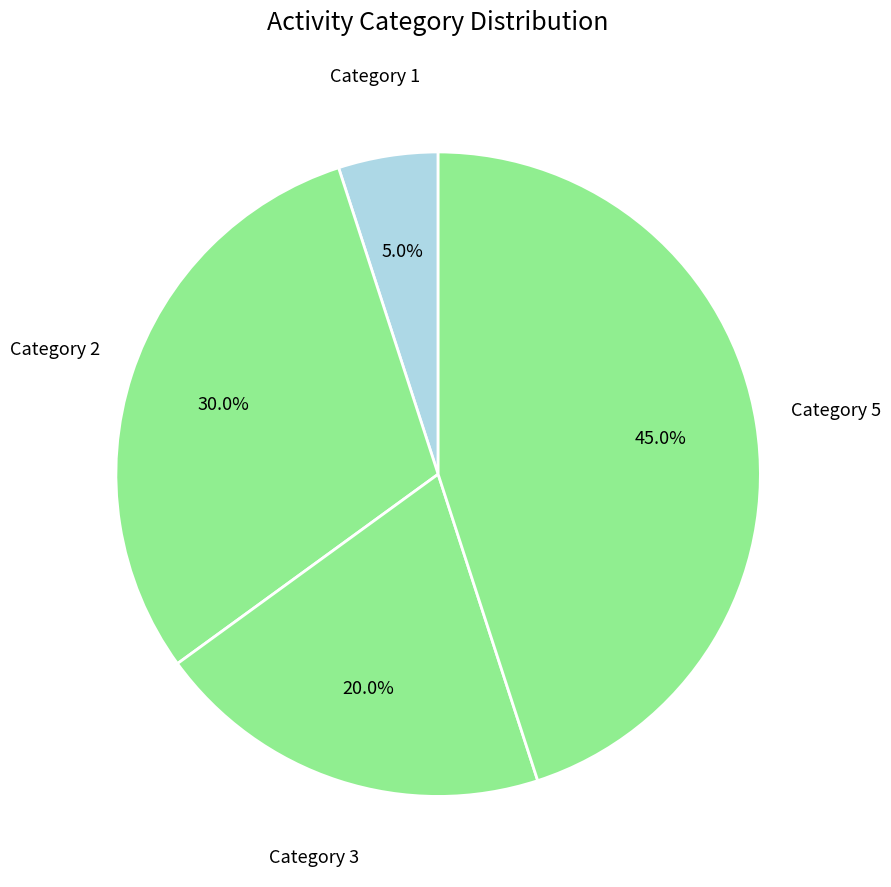

Rank the categories by value from highest to lowest.

Category 5, Category 2, Category 3, Category 1